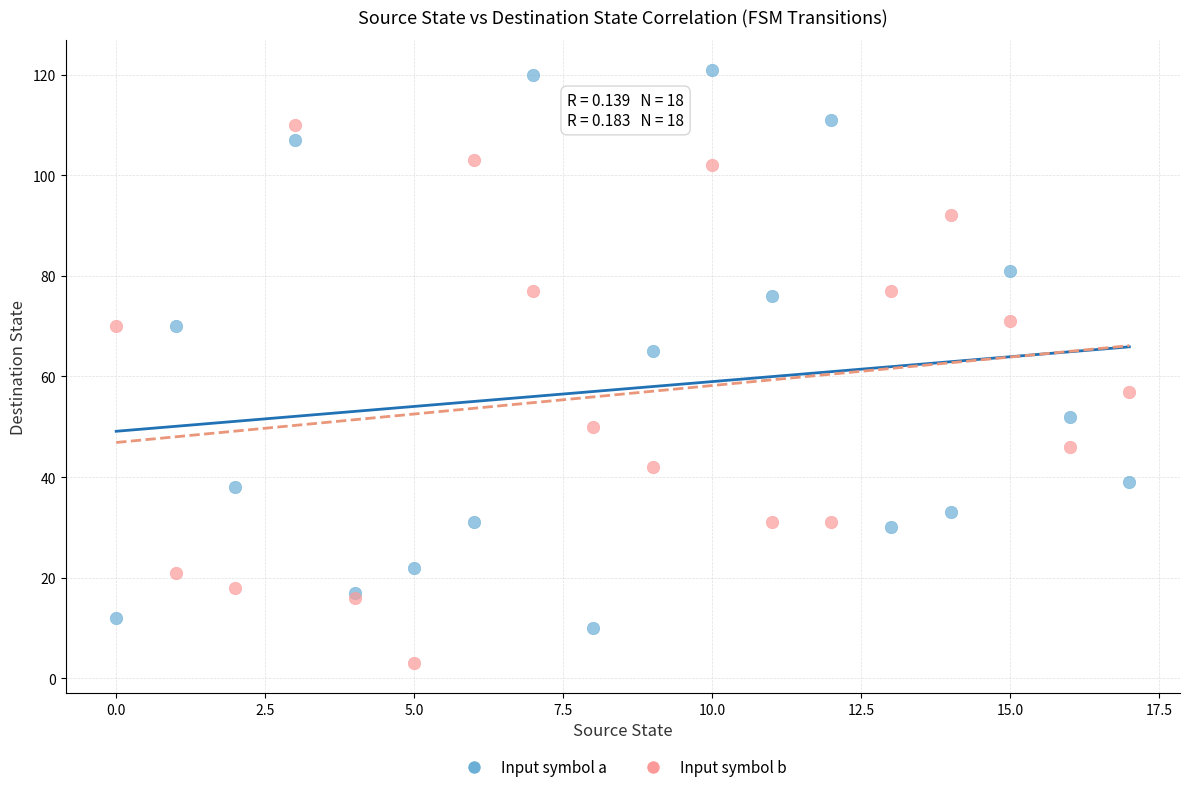

Which series contains the highest Y value?

Input symbol a